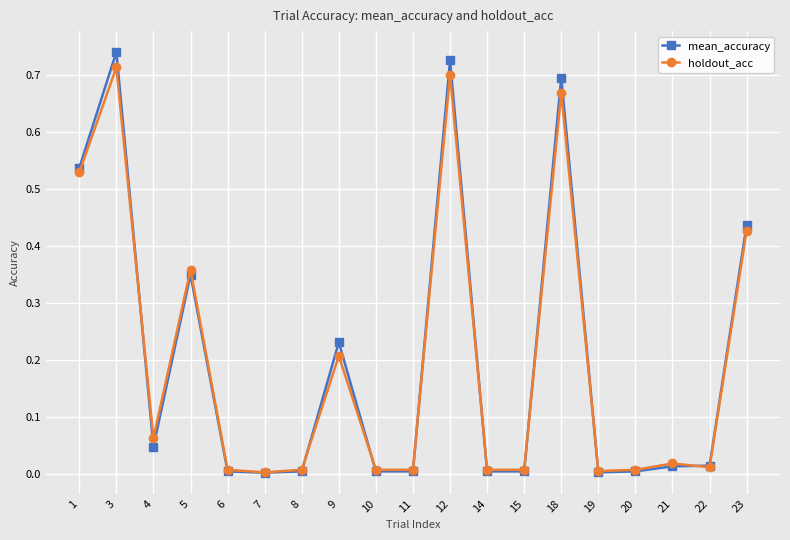

The value of mean_accuracy at 22 is 0.0. True or false?

True